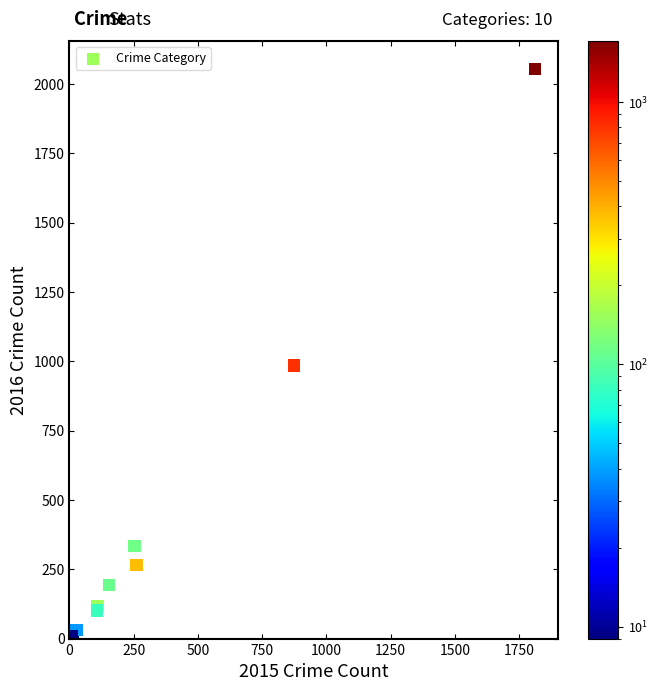

What Y value in the scatter plot is closest to 1030?

984